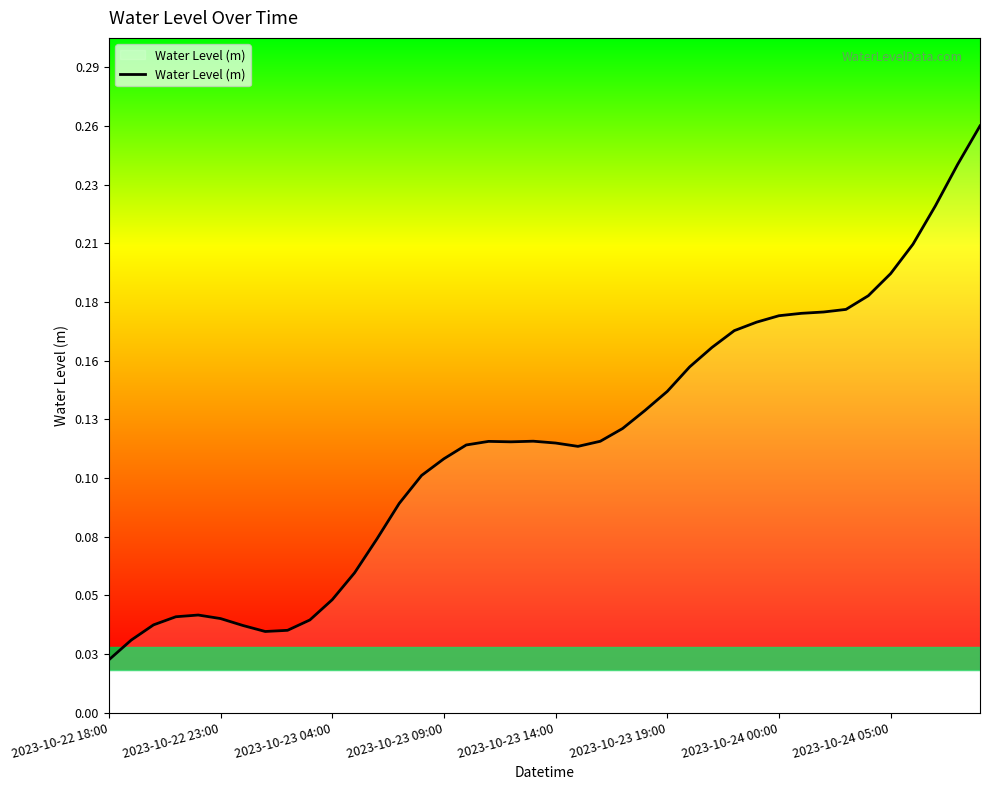

At which category does the chart reach its minimum across all series?

2023-10-22 18:00